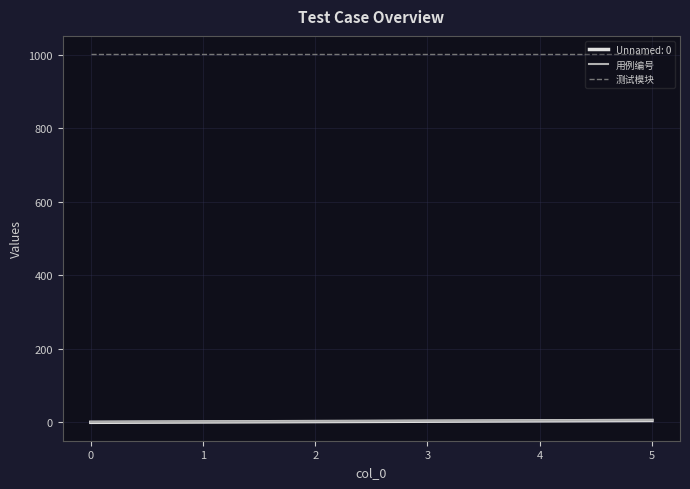

What is the maximum value shown in the chart?

1001